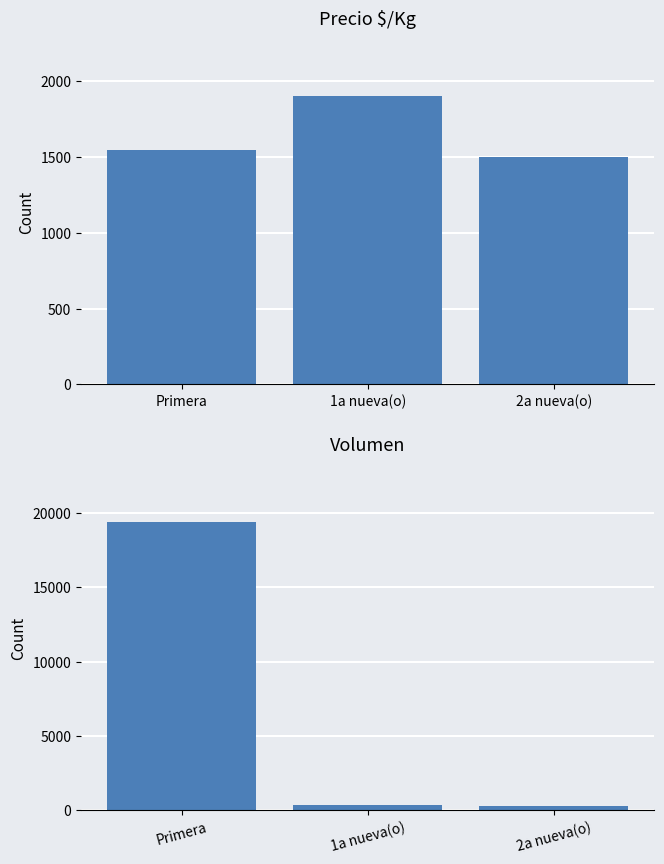

What is the minimum value shown in the chart?

300